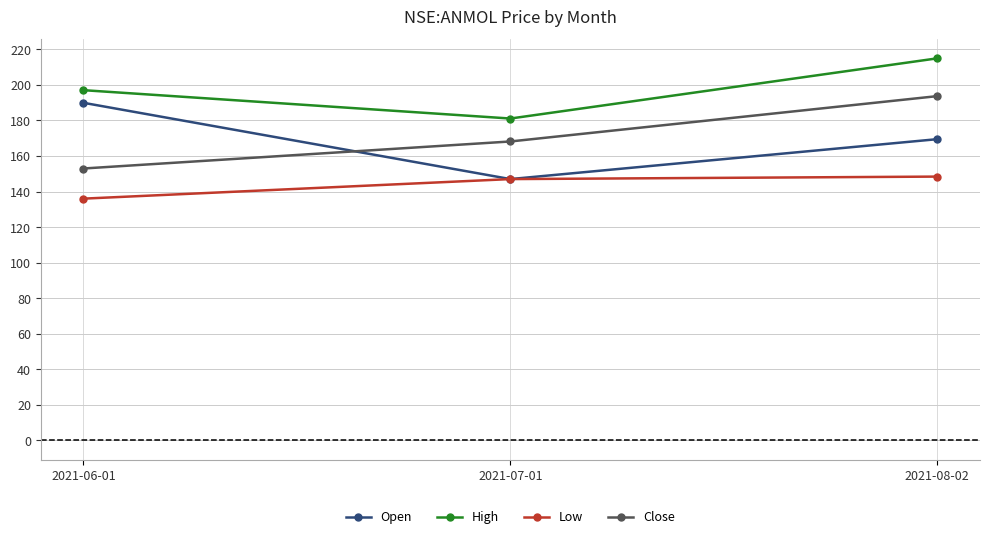

At which label is High closest to 197?

2021-06-01